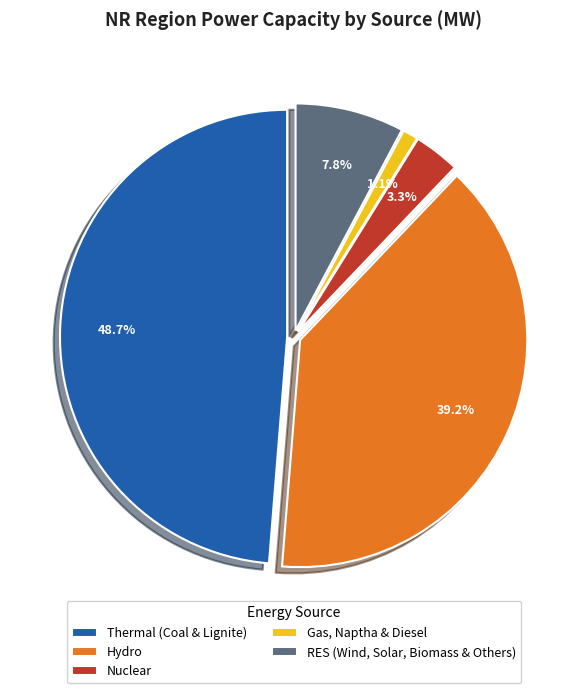

Is there any slice that represents more than half of the pie?

No